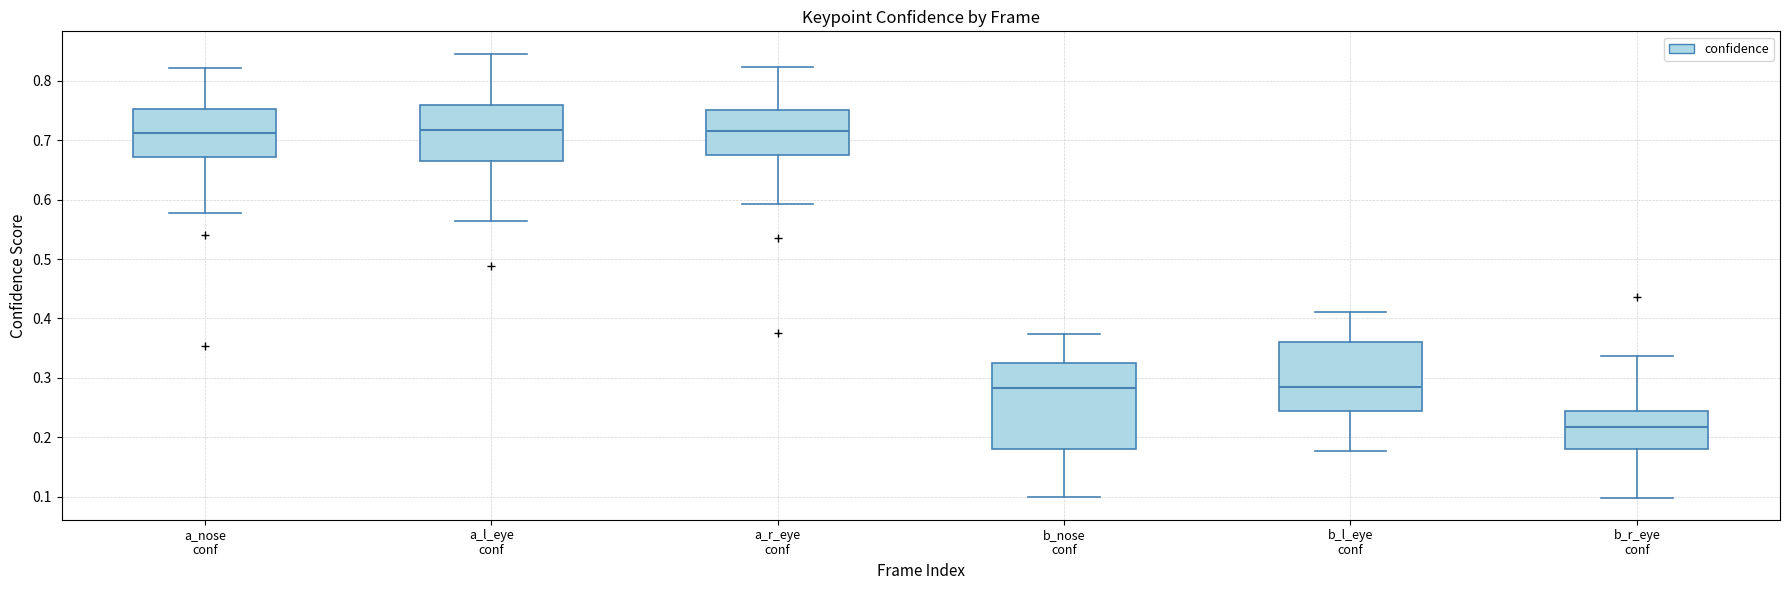

Where does the upper whisker of the box for b_nose conf end on the y-axis? The values are not printed on the chart, so give them approximately, as read against the axis.

0.37